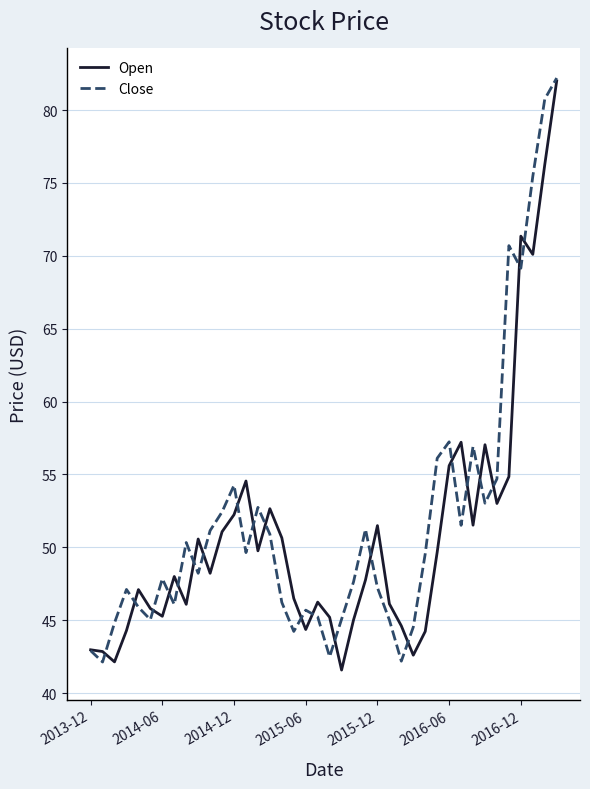

What is the maximum value for Open?

82.0